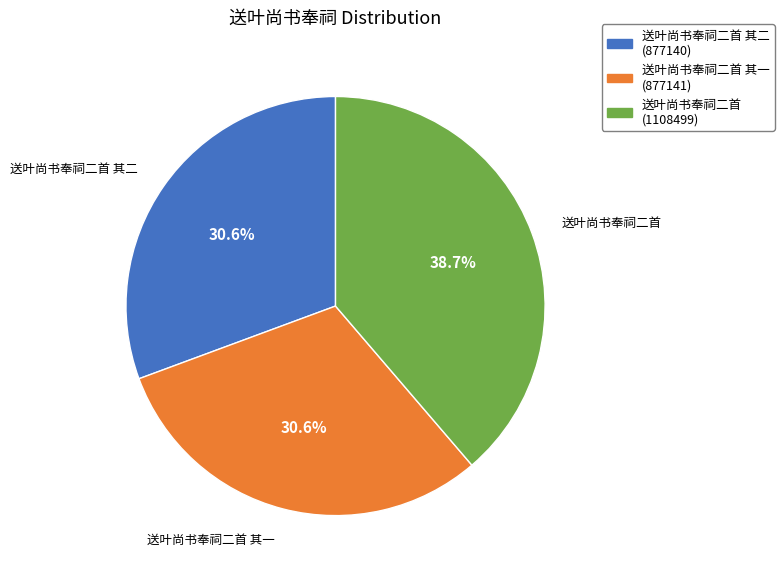

How many segments does this pie chart have?

3